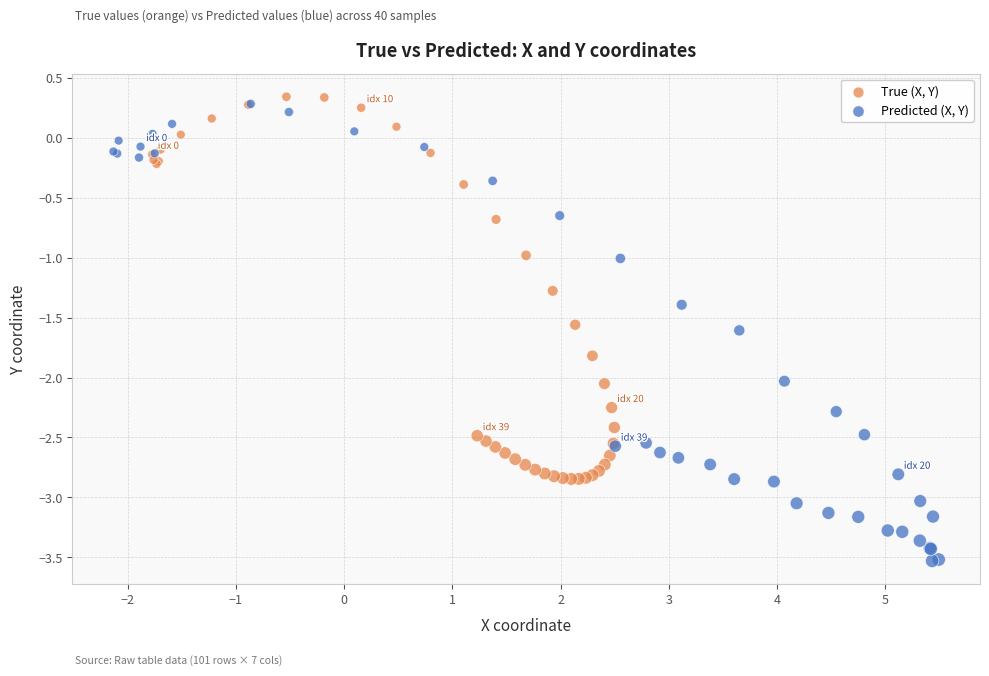

Which series contains the lowest Y value?

Predicted (X, Y)